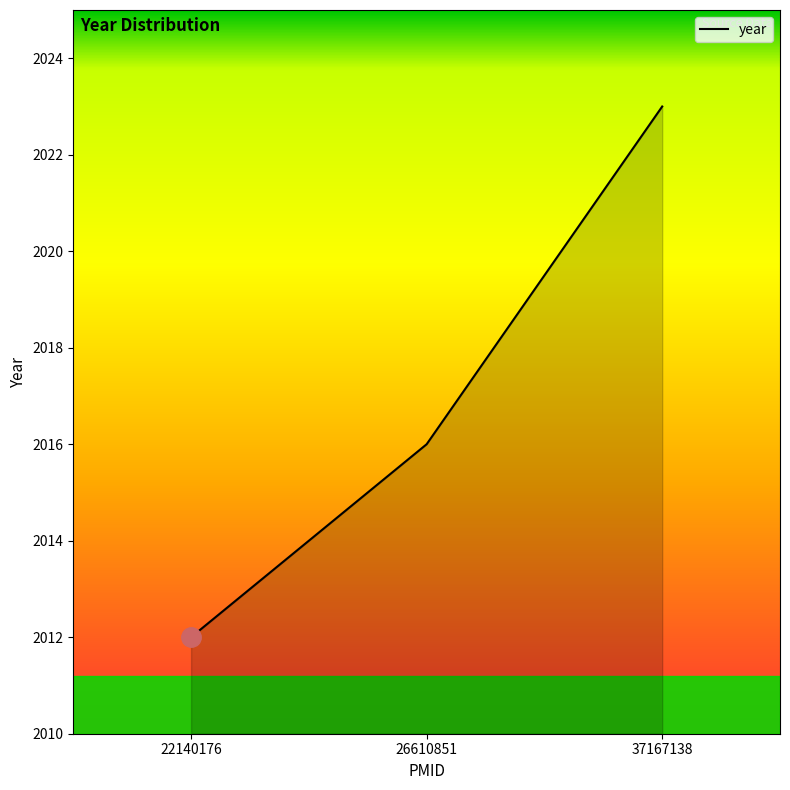

Count the number of categories in the chart.

3